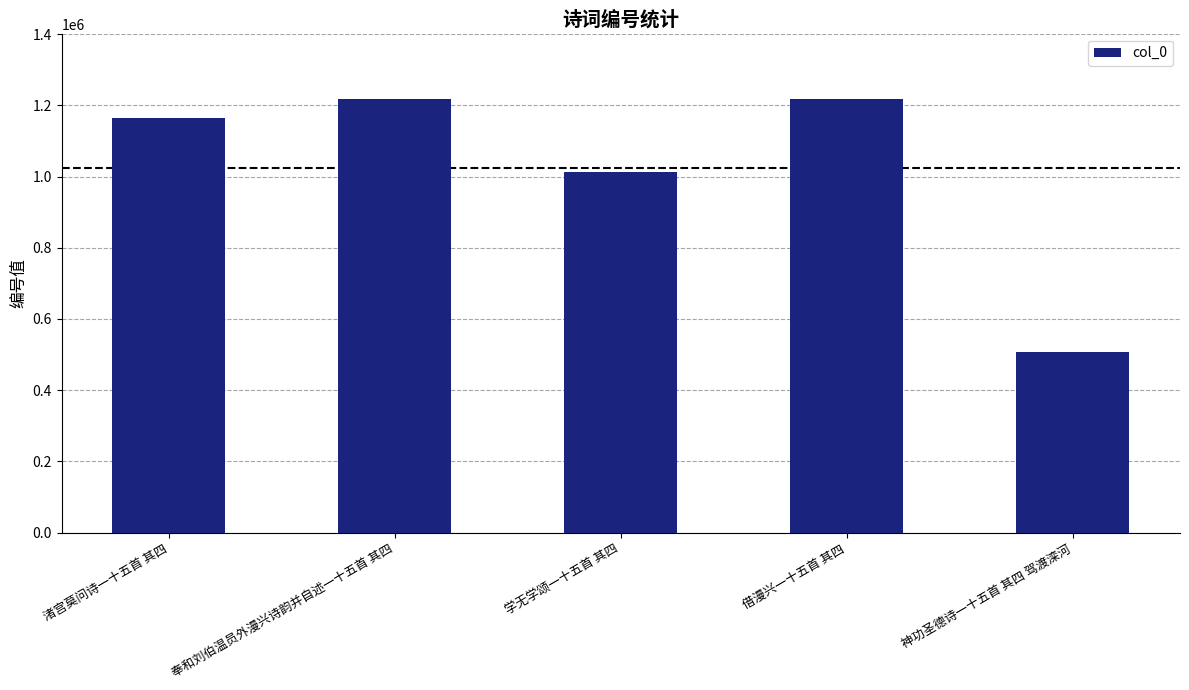

What value does the data have at 学无学颂一十五首 其四?

1011414